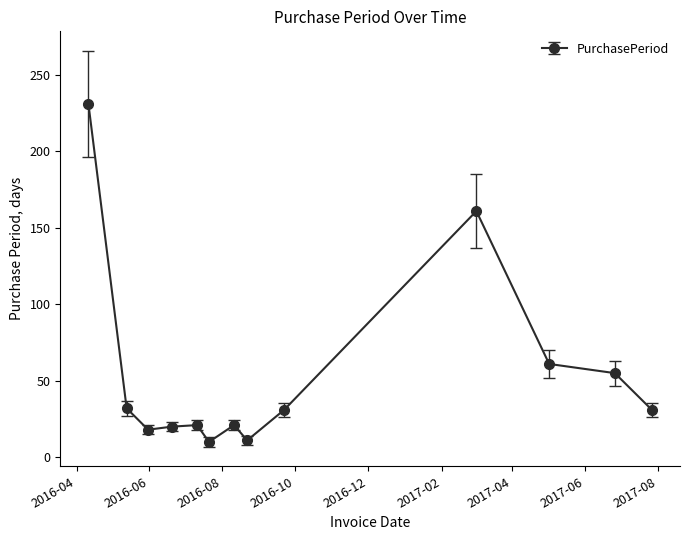

What is the greatest value displayed?

231